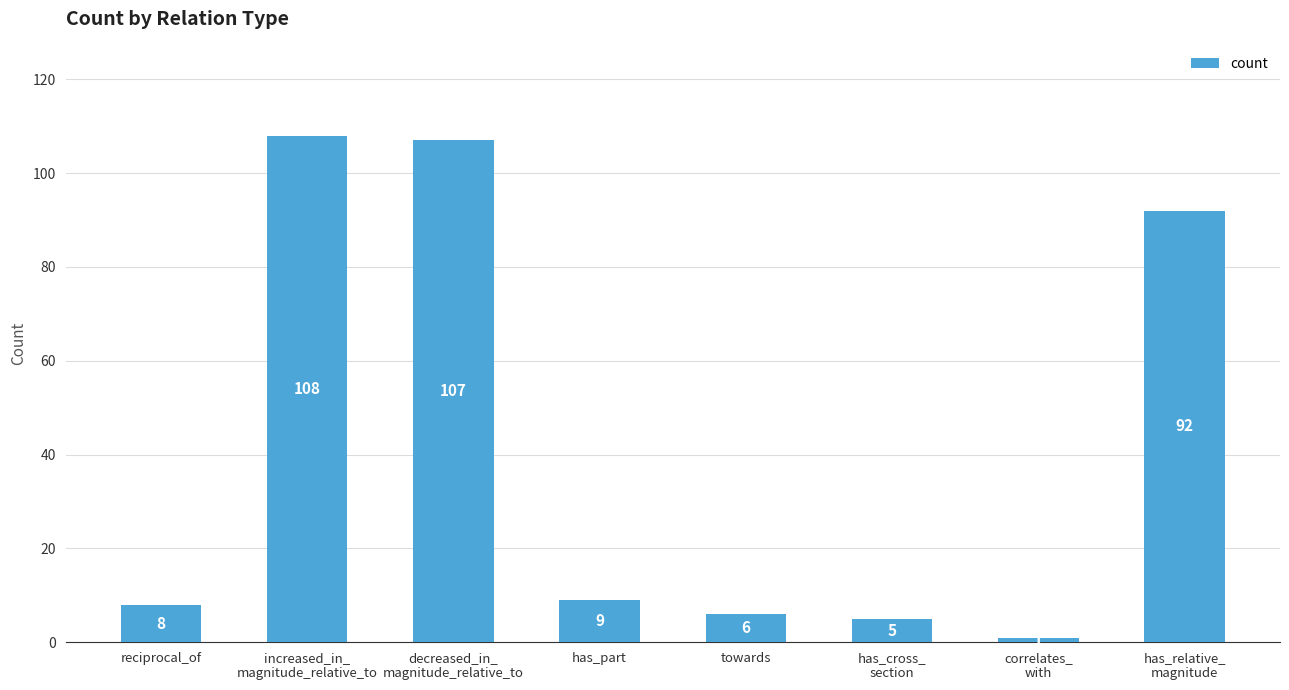

At which label does the data first exceed 9?

increased_in_
magnitude_relative_to